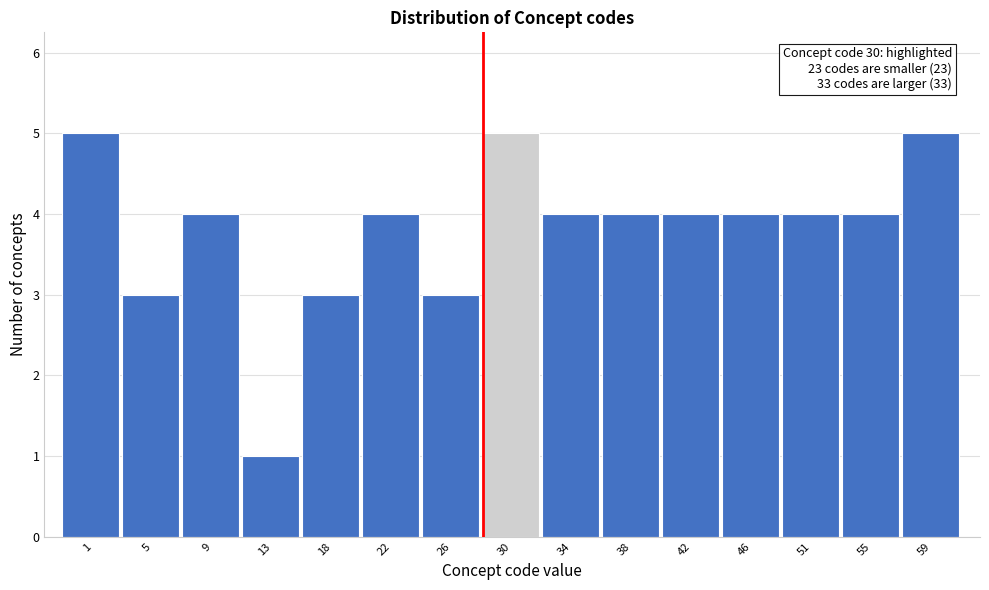

Reading left to right, extract all data points from this chart.

1=5	5=3	9=4	13=1	18=3	22=4	26=3	30=5	34=4	38=4	42=4	46=4	51=4	55=4	59=5